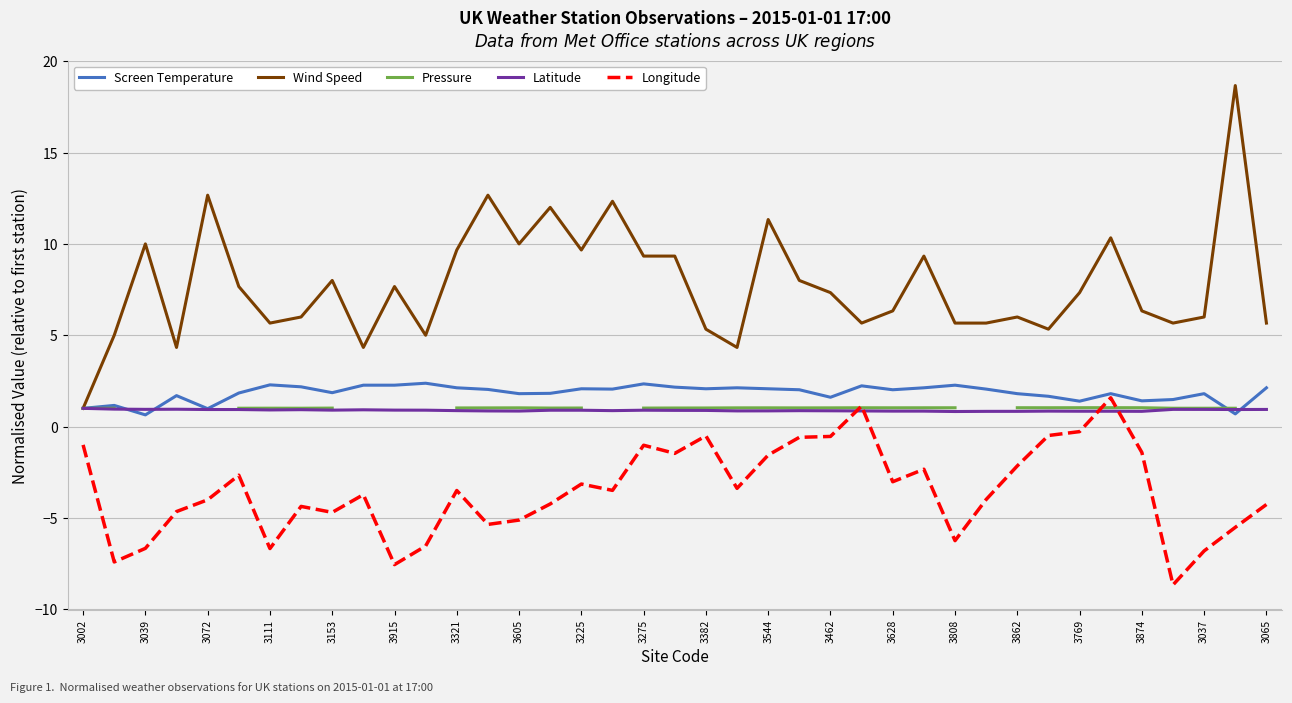

True or false: Longitude and Latitude cross at least once.

True